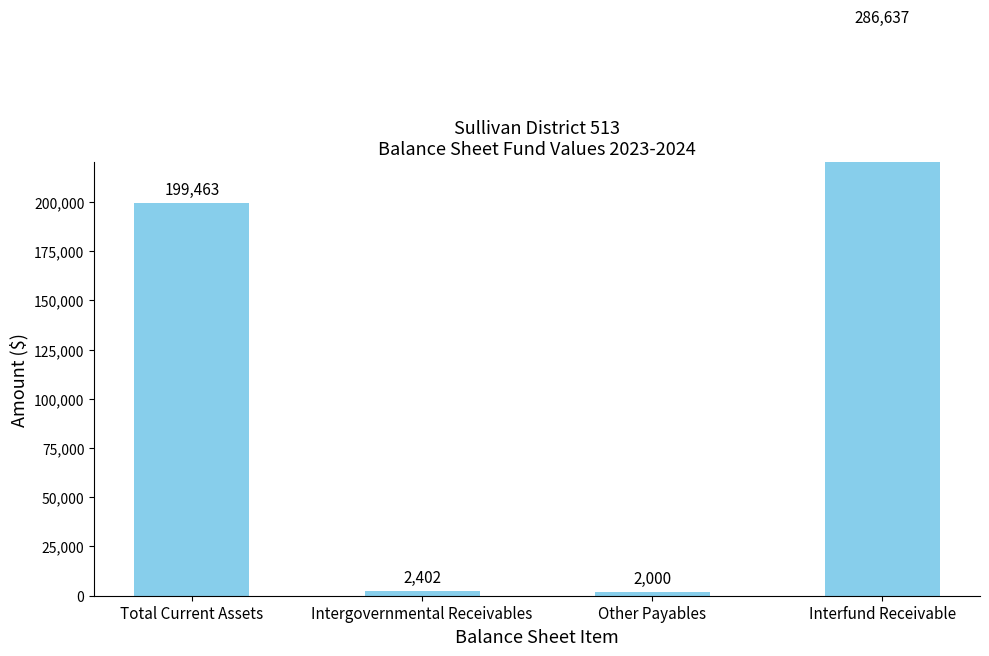

What is the maximum value shown in the chart?

286637